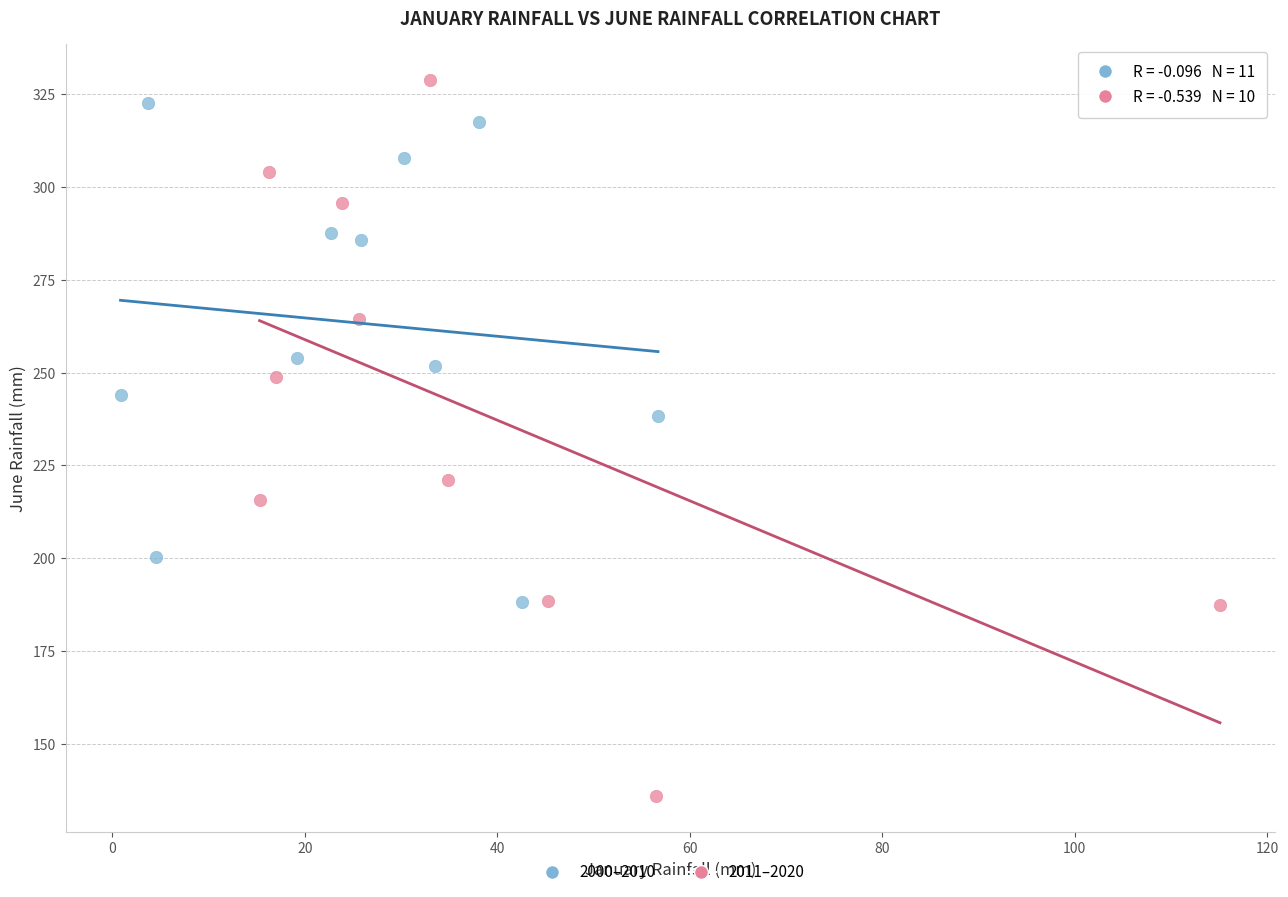

Which series has the largest Y range (max minus min)?

2011–2020